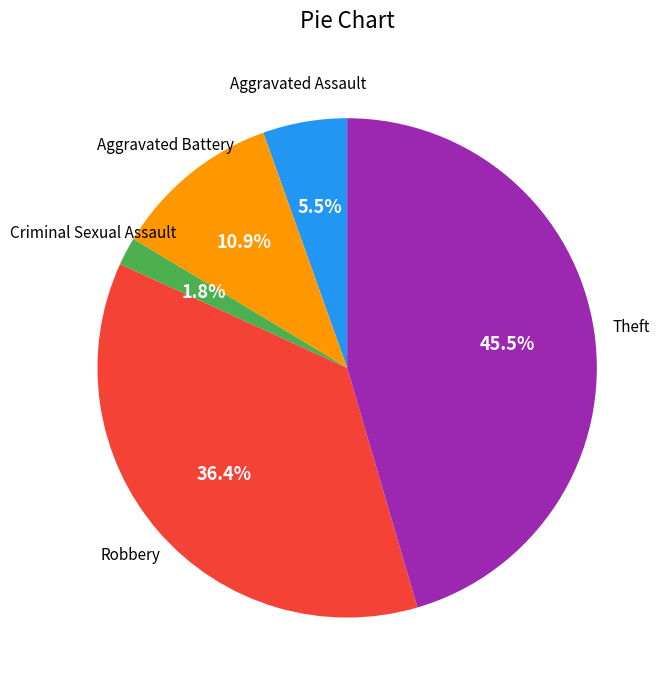

Is there a majority slice in this chart?

No